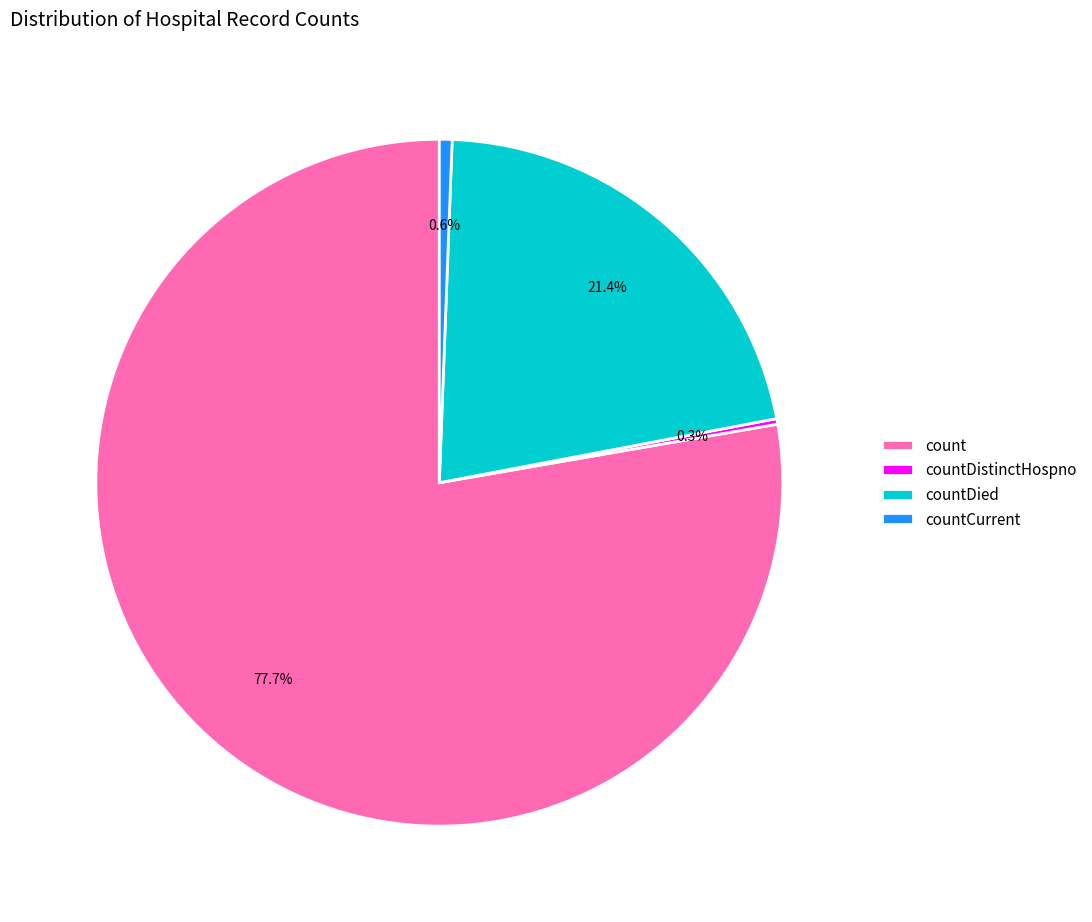

What is the majority slice?

count